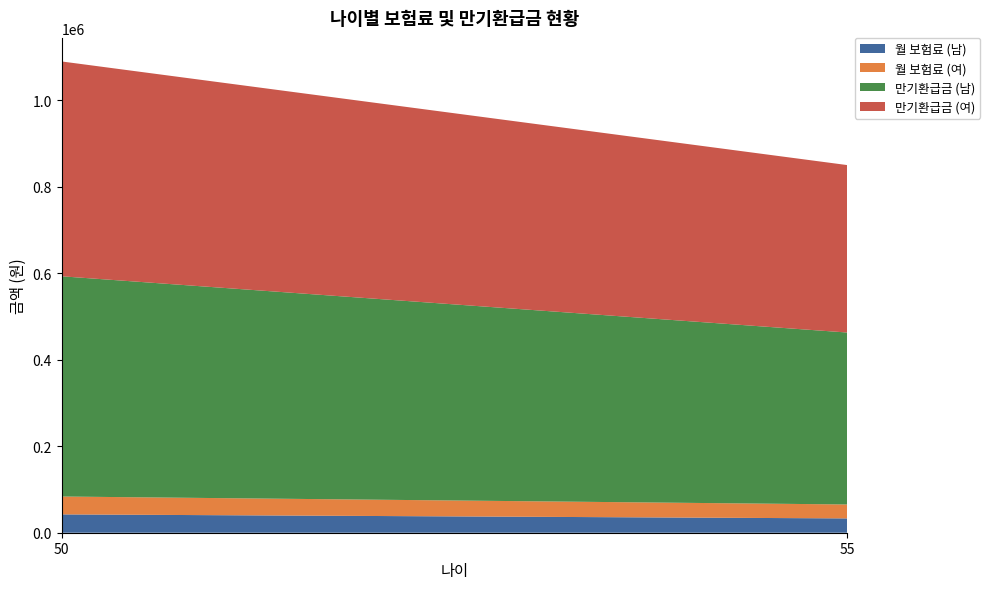

Reading left to right, what are all the values shown in this chart?

월 보험료 (남): 50=42360	55=33080
월 보험료 (여): 50=41330	55=32210
만기환급금 (남): 50=508900	55=397400
만기환급금 (여): 50=496500	55=387000